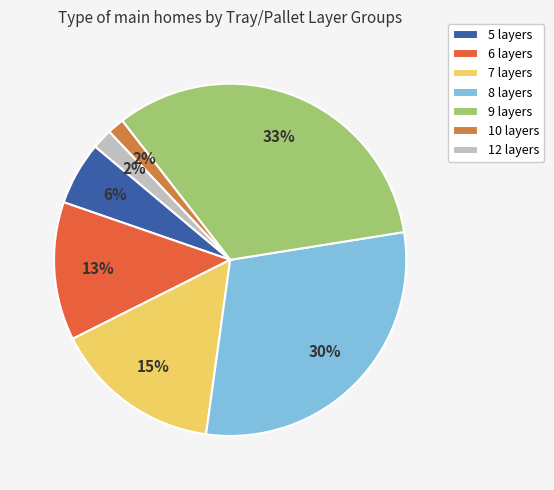

Which has a higher value, 9 layers or 7 layers?

9 layers